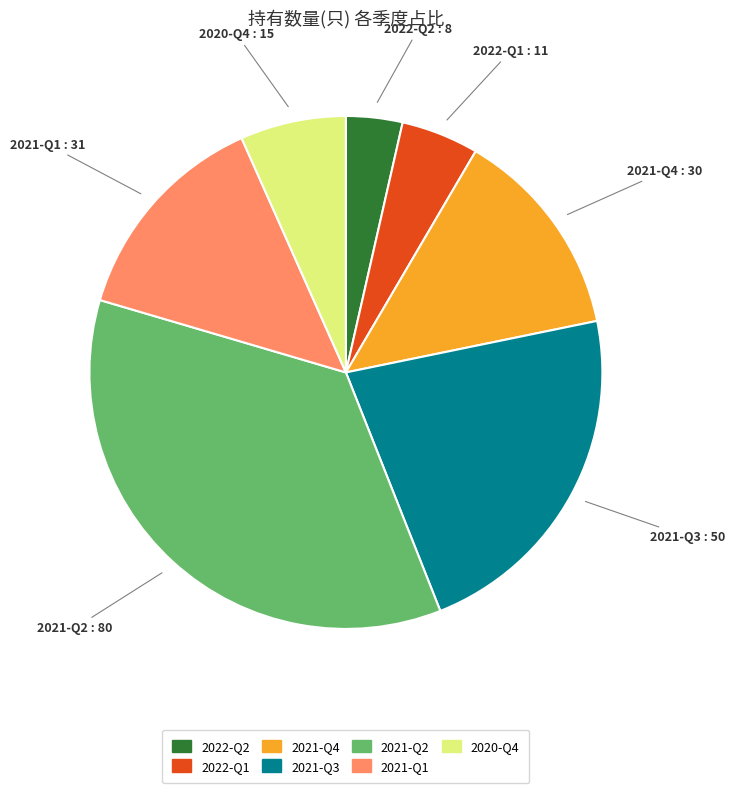

Is it true that 2020-Q4 is 2% of the pie?

False